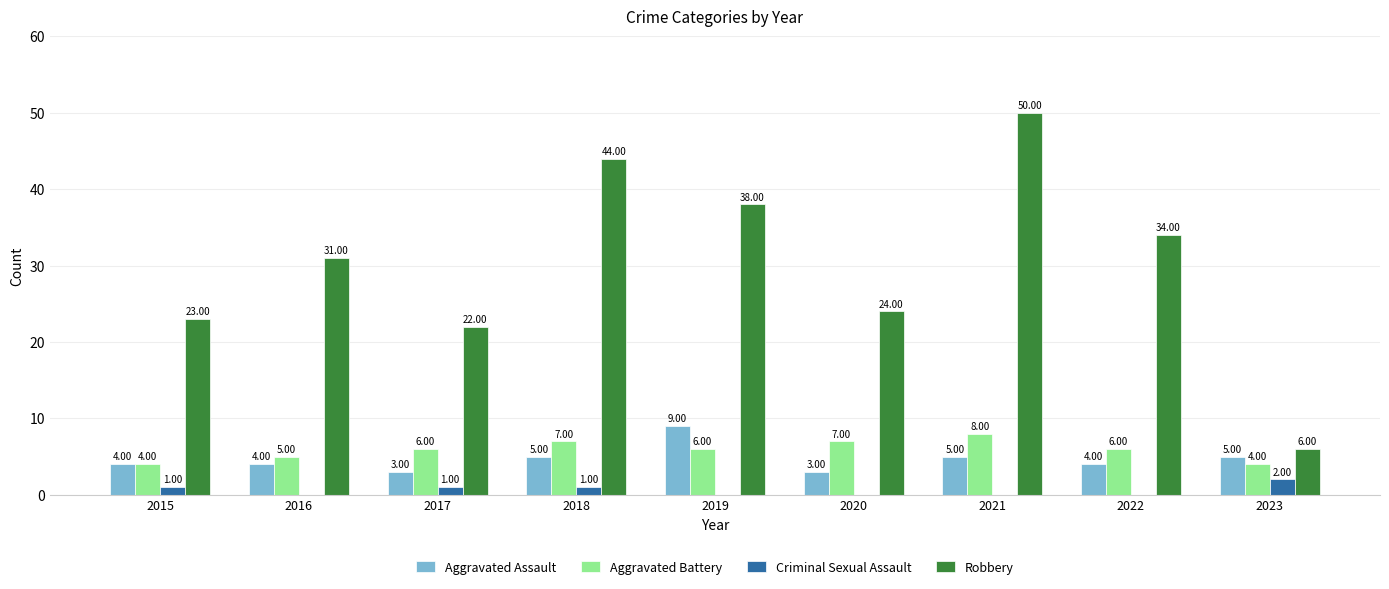

Between 2017 and 2023, which series saw the biggest shift?

Robbery